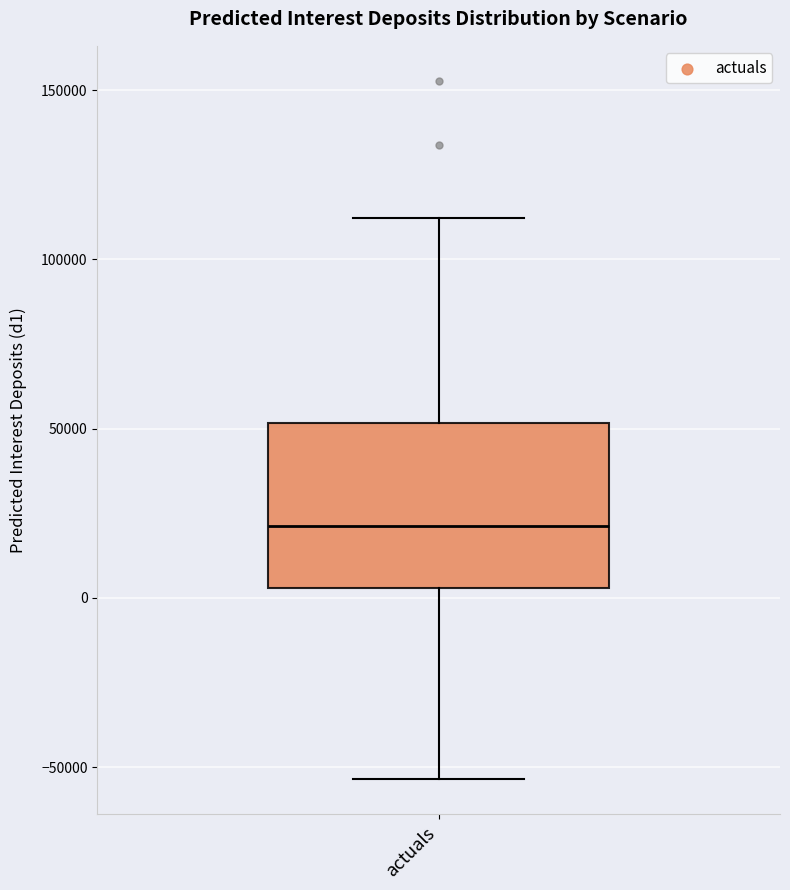

Transcribe this box plot: give where the median line is, the range the box spans, and where the two whiskers end, as read against the y-axis. The values are not printed on the chart, so give them approximately, as read against the axis.

median 20000, box 5000 to 50000, whiskers -55000 to 110000